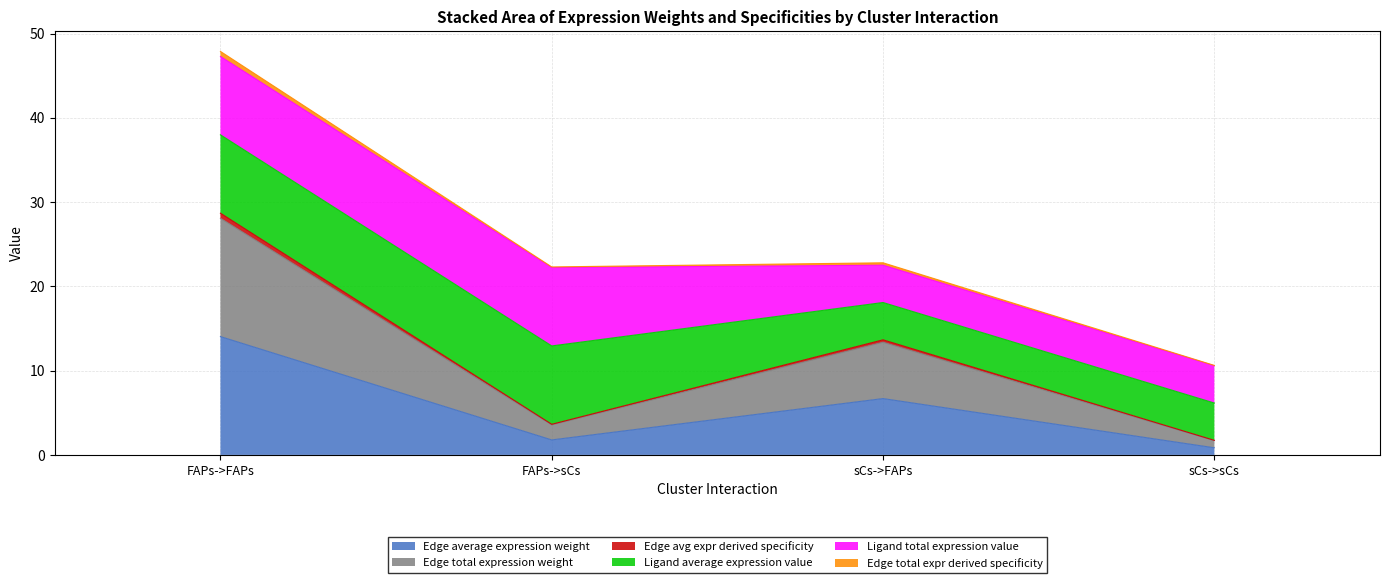

What is the lowest value of the Edge average expression weight series?

0.8